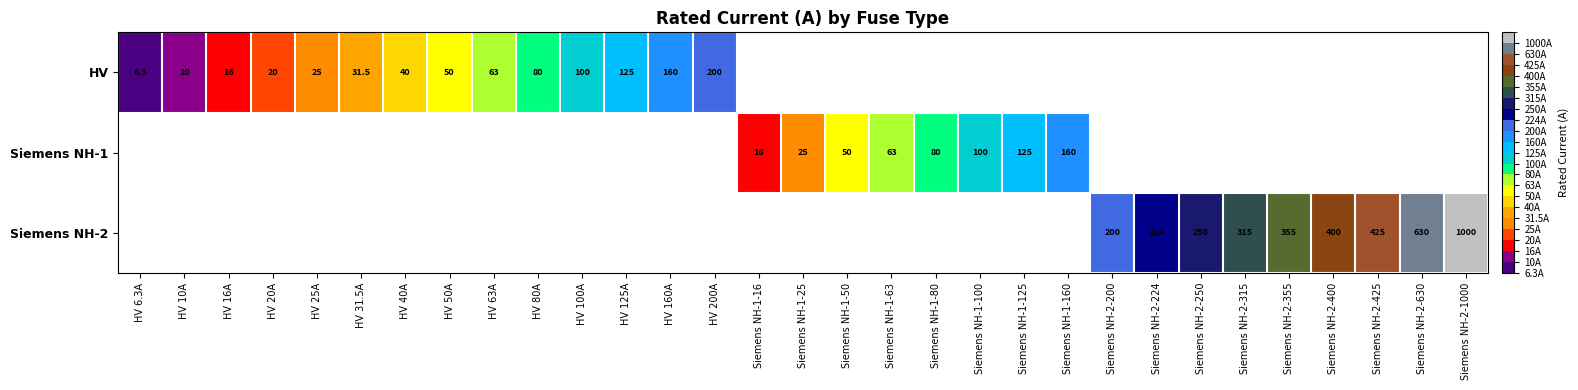

The Siemens NH-2 series shows 1497.5 at Siemens NH-2-1000. True or false?

False